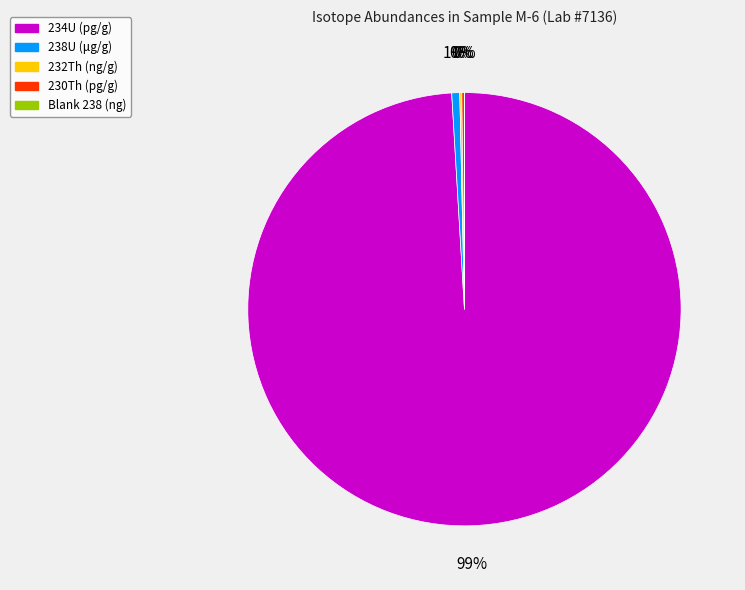

Is there a majority slice in this chart?

Yes